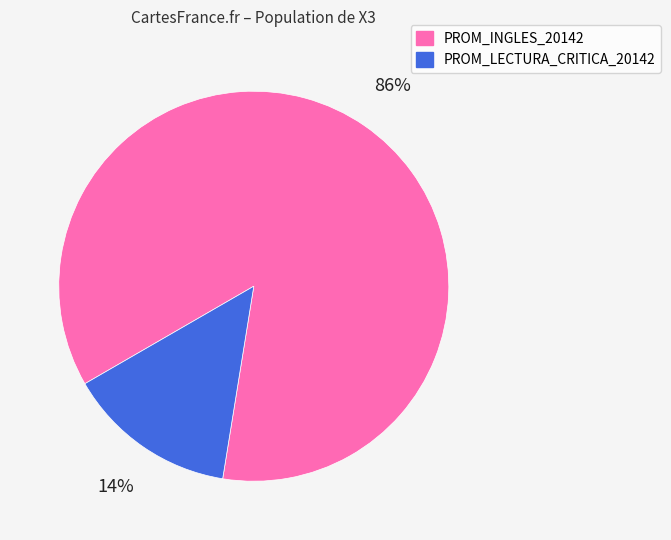

To the nearest percent, what is the difference between the largest and smallest slice percentages?

72%